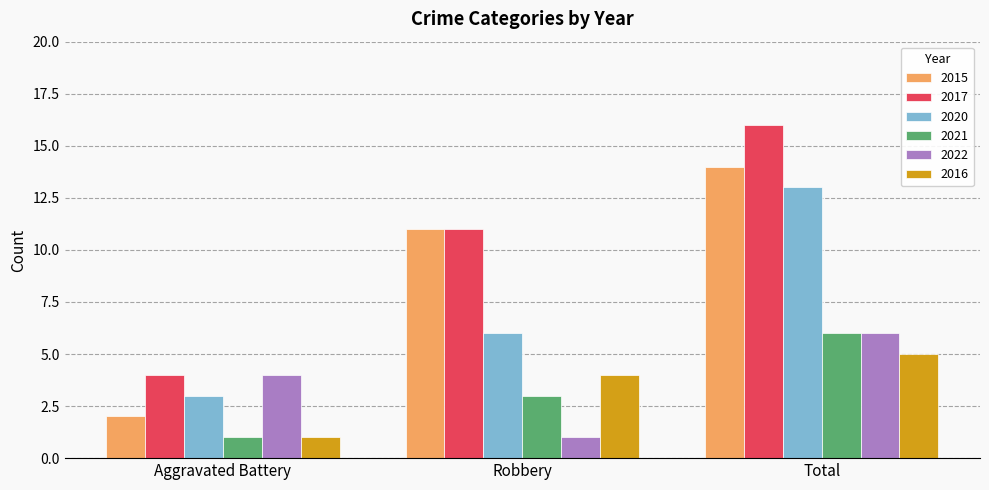

True or false: 2022 has a value of 4 at Aggravated Battery.

True